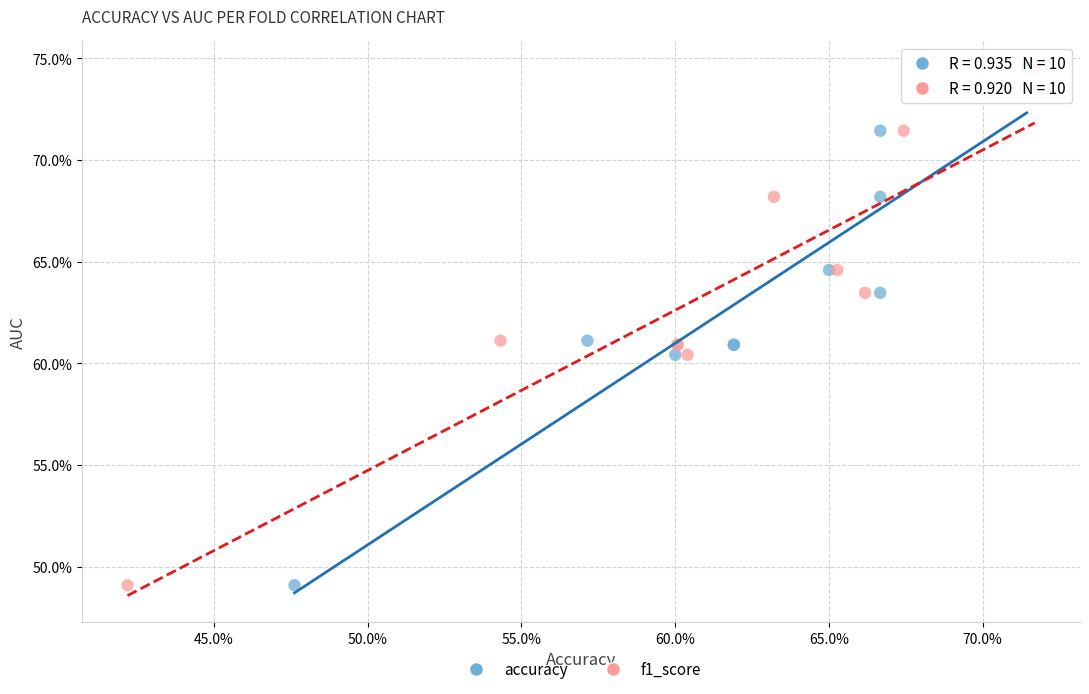

What are all the series names shown in the legend?

accuracy, f1_score